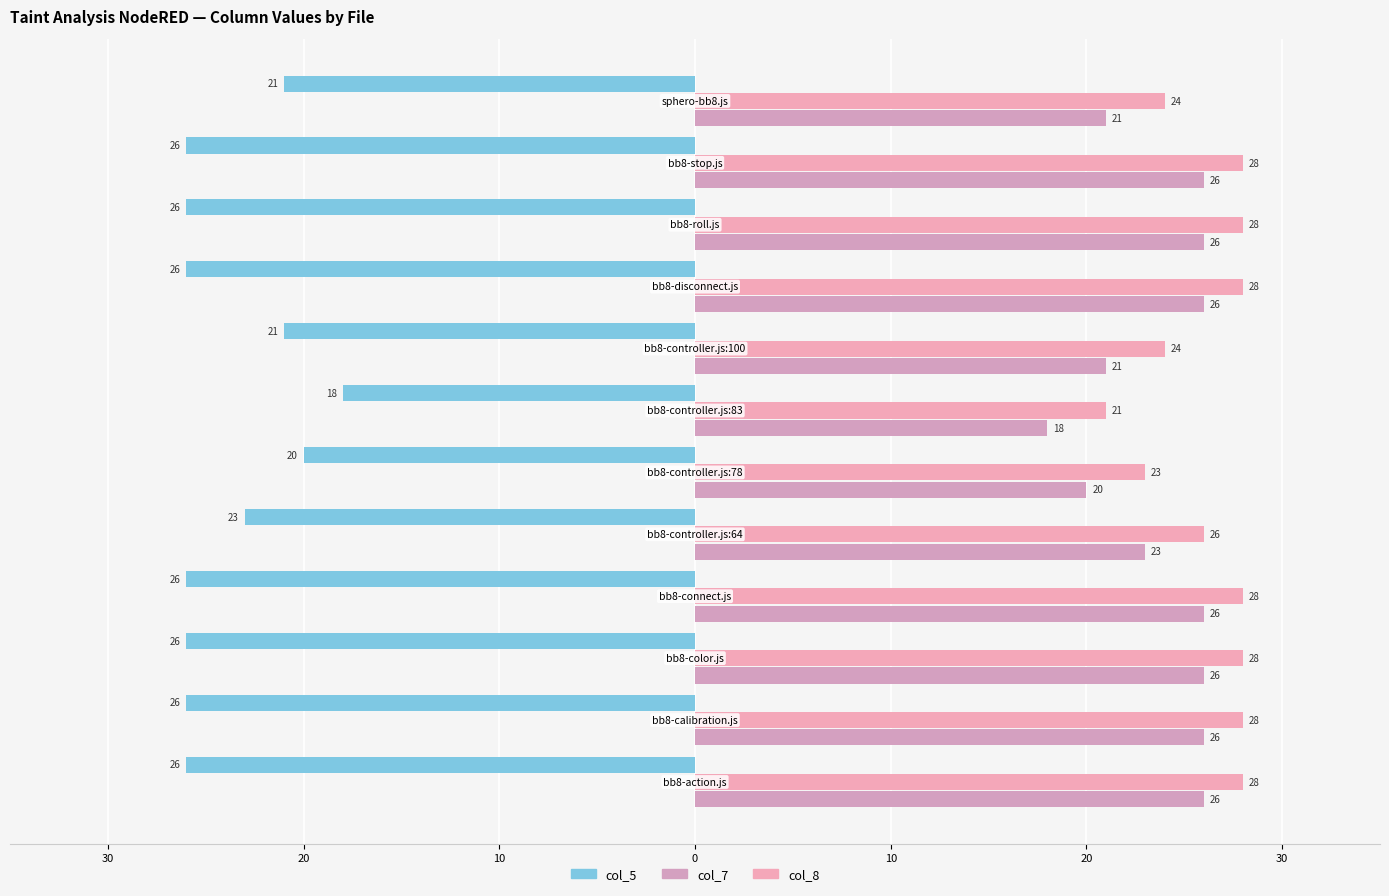

What are all the series names shown in the legend?

col_5, col_7, col_8